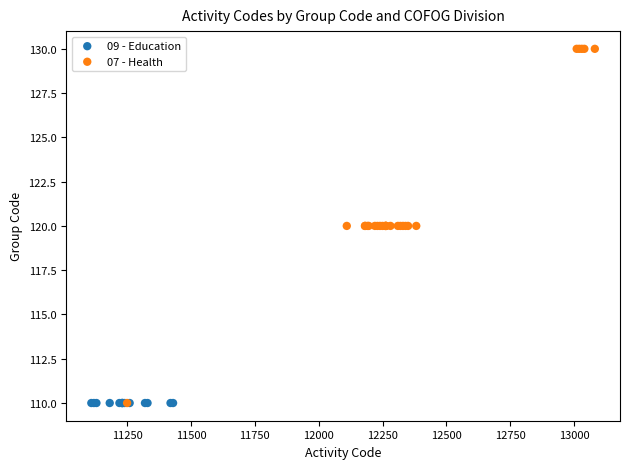

Which series contains the highest Y value?

07 - Health